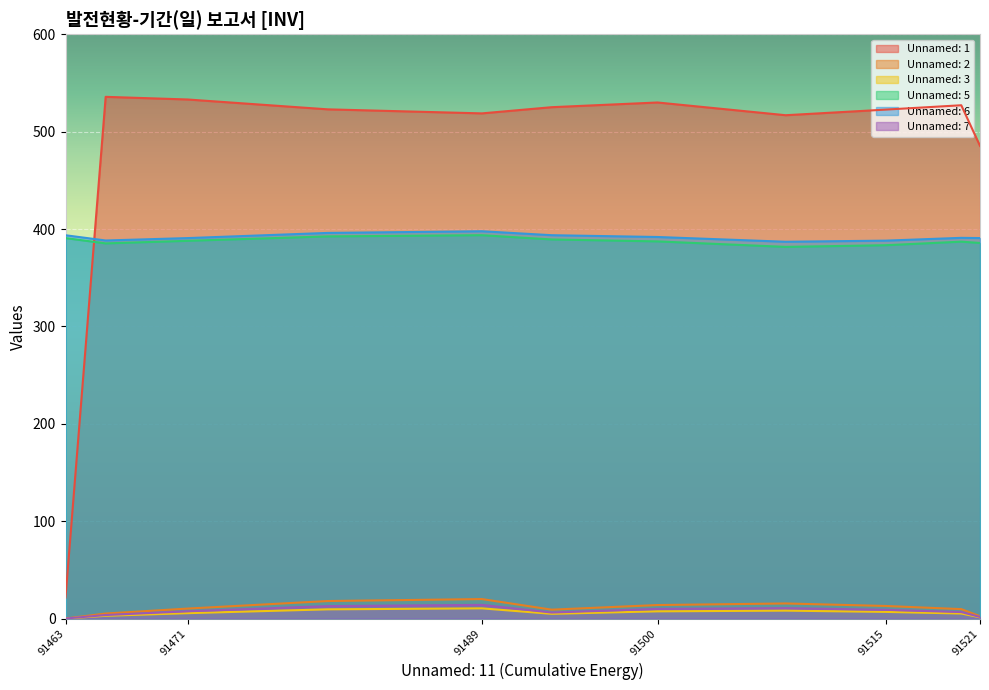

The Unnamed: 2 series shows 0.0 at 91463. True or false?

True